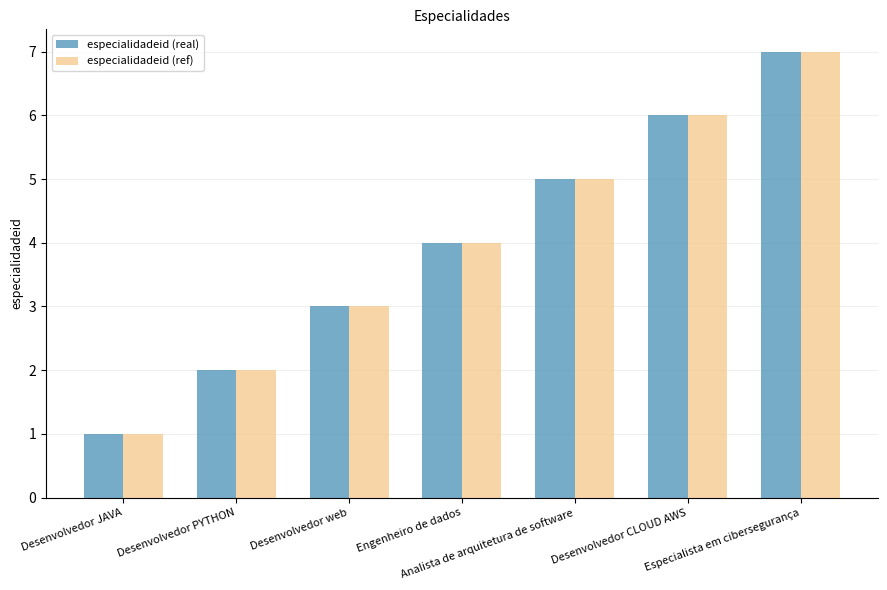

What is the greatest value displayed?

7